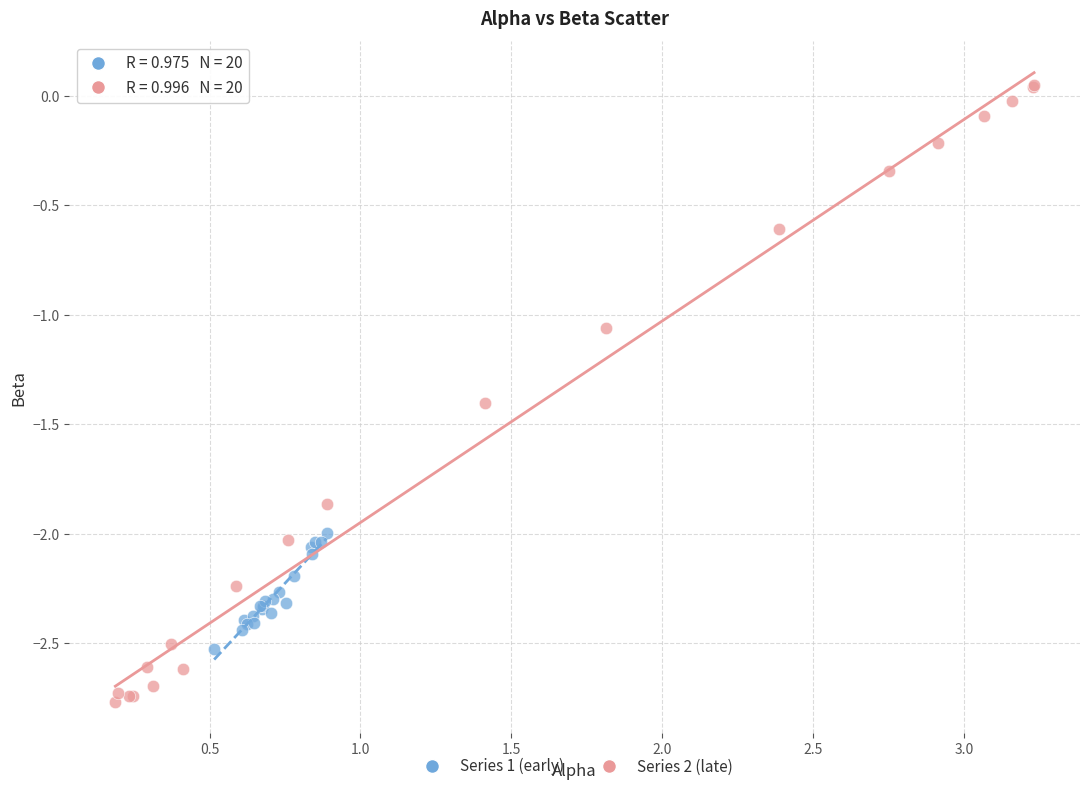

Which series has the widest spread of Y values?

Series 2 (late)